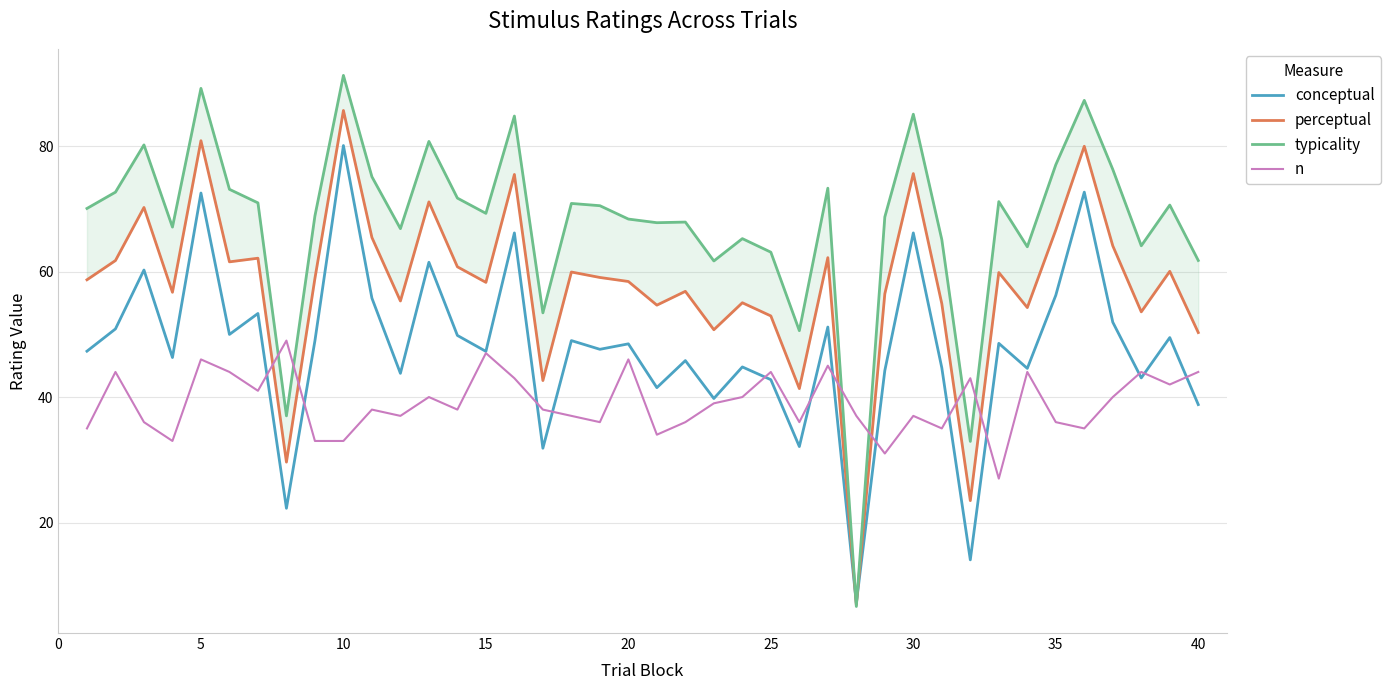

What is the maximum value for conceptual?

80.1